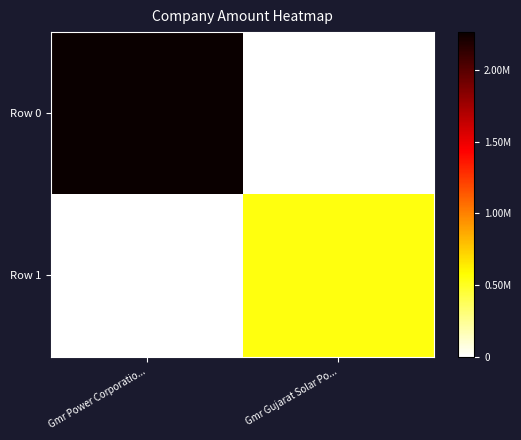

Which has a higher value, Gmr Gujarat Solar Po... or Gmr Power Corporatio...?

Gmr Power Corporatio...